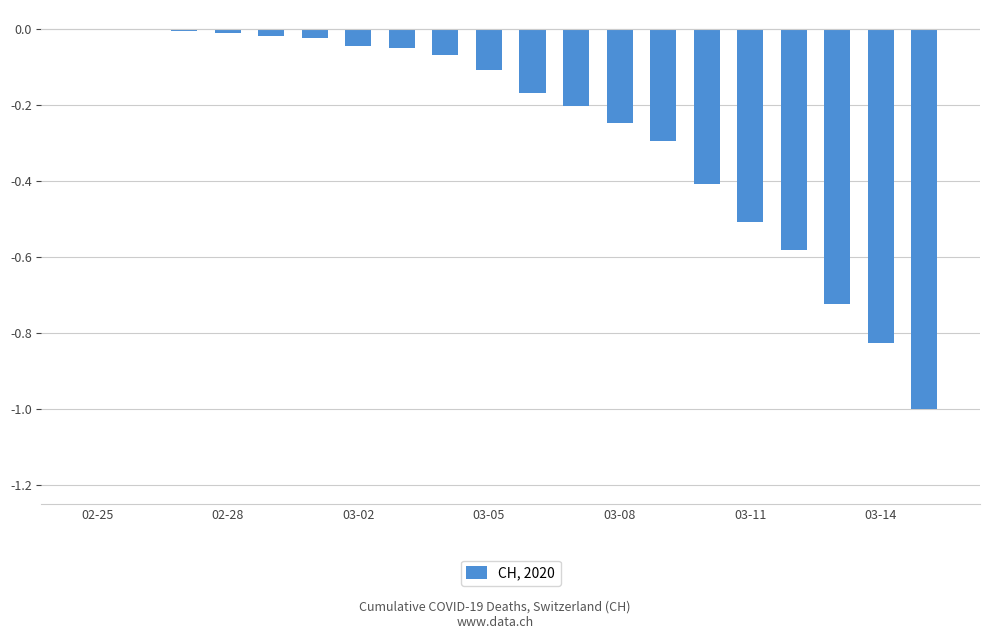

What is the sum of all values?

-5.3